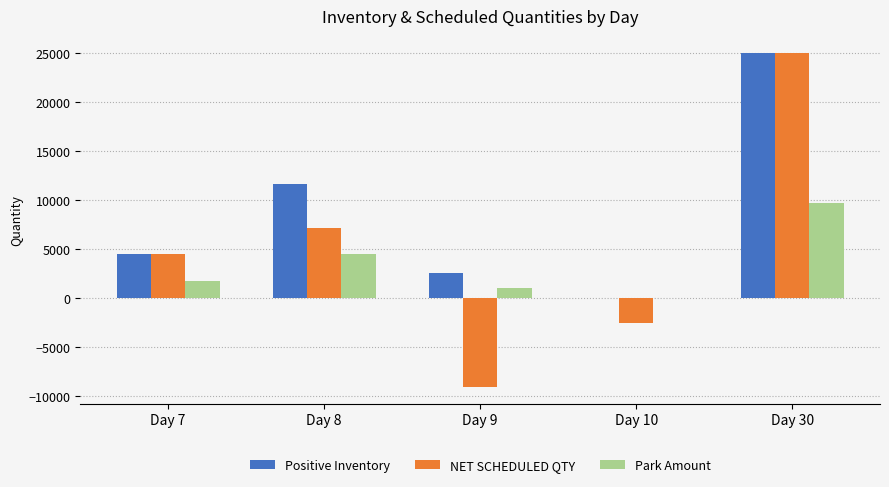

Reading right to left, list all the values displayed in this chart.

Positive Inventory: 25000.0	0.0	2571.0	11636.0	4514.0
NET SCHEDULED QTY: 25000.0	-2571.0	-9065.0	7122.0	4514.0
Park Amount: 9707.5	0.0	998.3	4518.3	1752.8